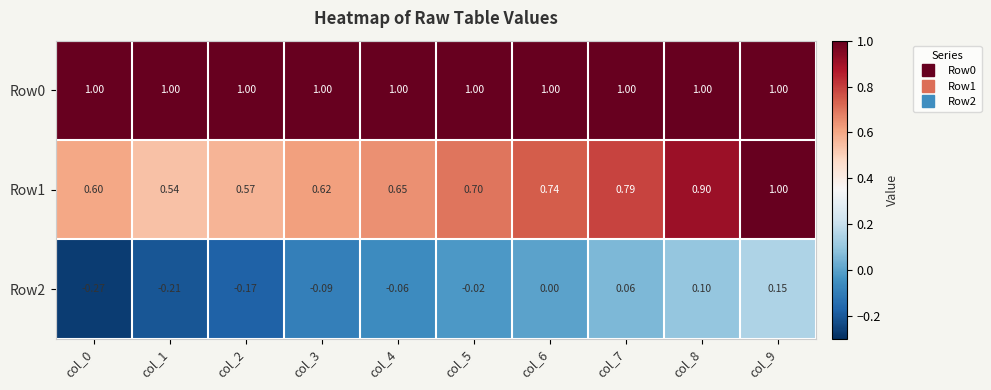

Is the value of Row1 at col_3 greater than the value of Row0 at col_4?

No